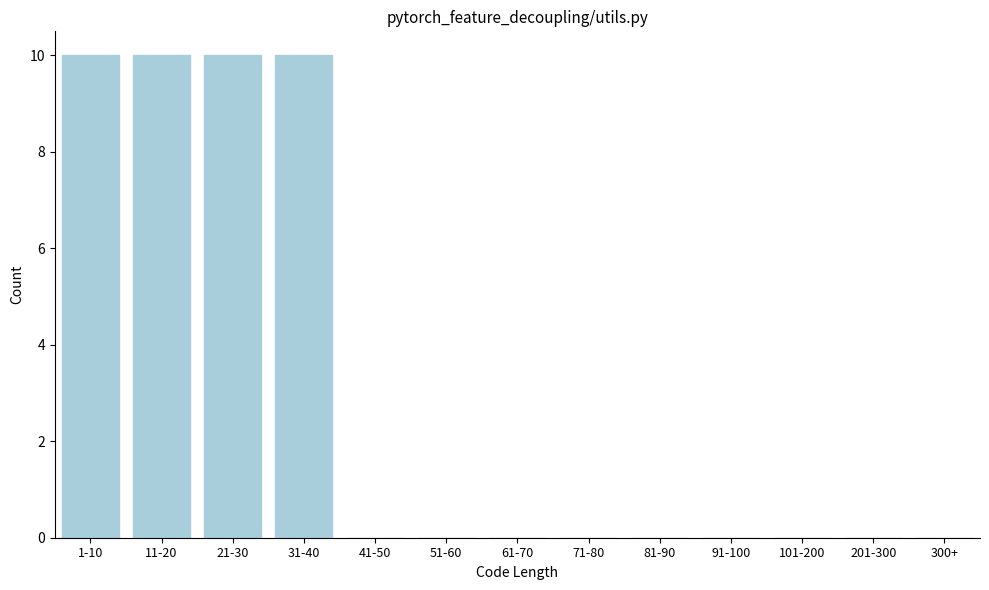

Reading left to right, what are all the values shown in this chart?

1-10=10	11-20=10	21-30=10	31-40=10	41-50=0	51-60=0	61-70=0	71-80=0	81-90=0	91-100=0	101-200=0	201-300=0	300+=0